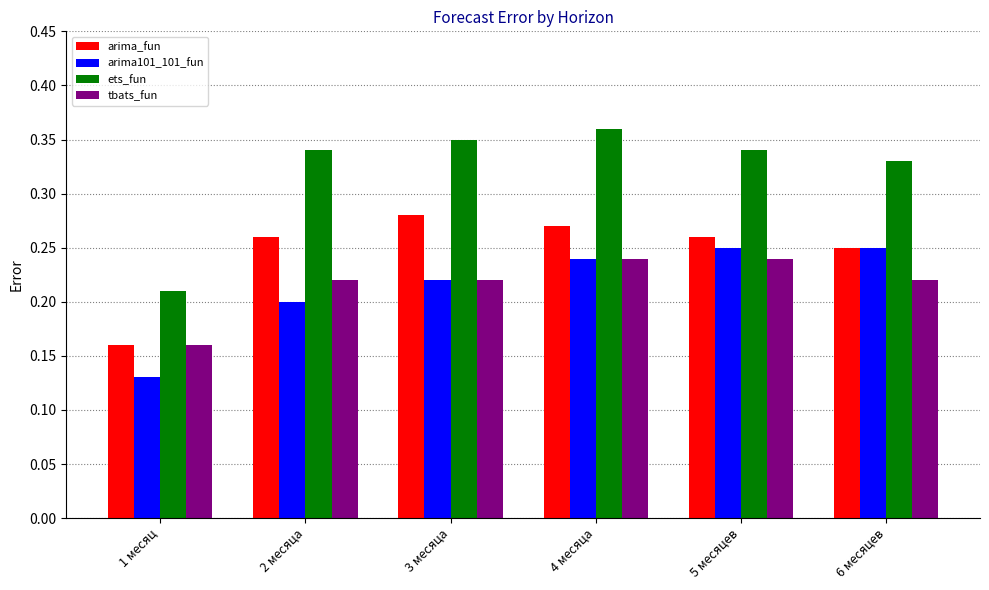

Is the value of arima_fun at 6 месяцев greater than the value of arima101_101_fun at 4 месяца?

Yes